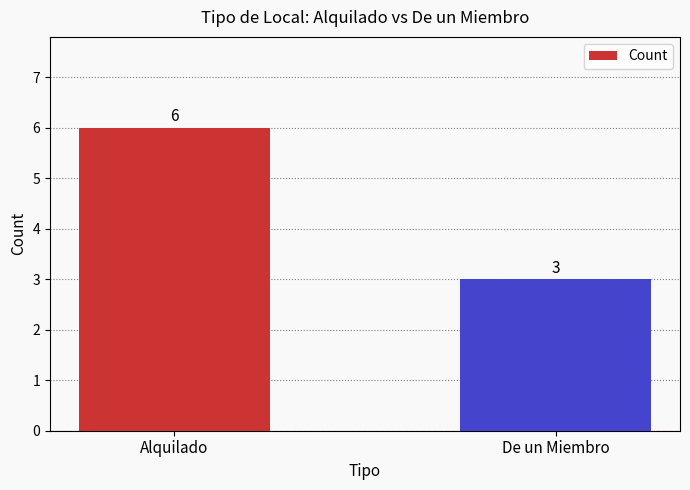

What is the label of the 2nd bar from the right?

Alquilado